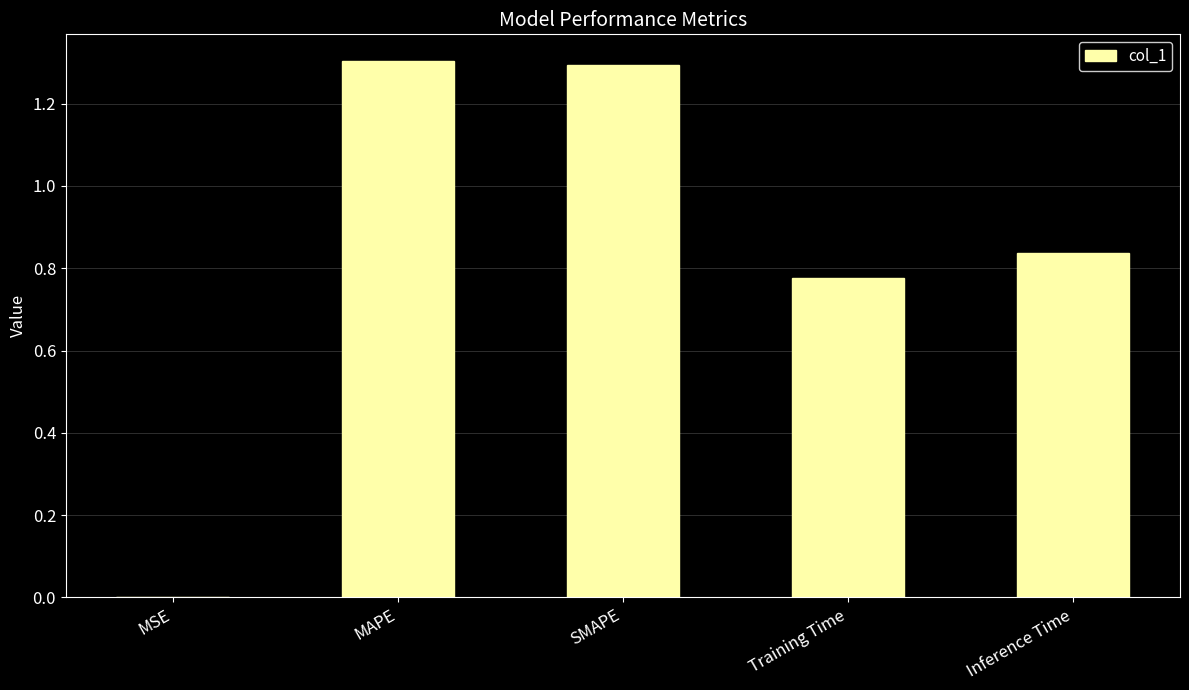

Are the bars horizontal?

No